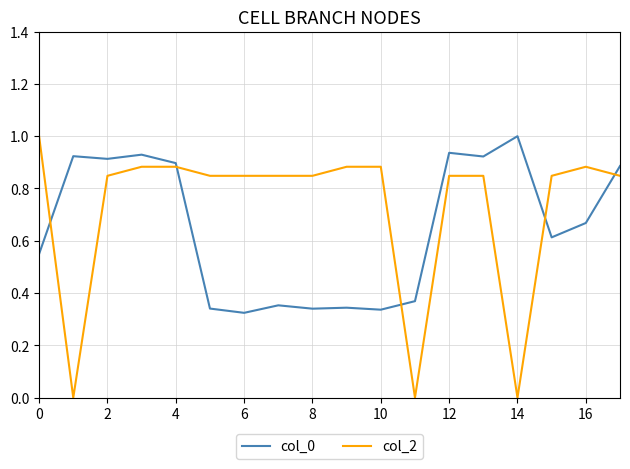

What are all the series names shown in the legend?

col_0, col_2